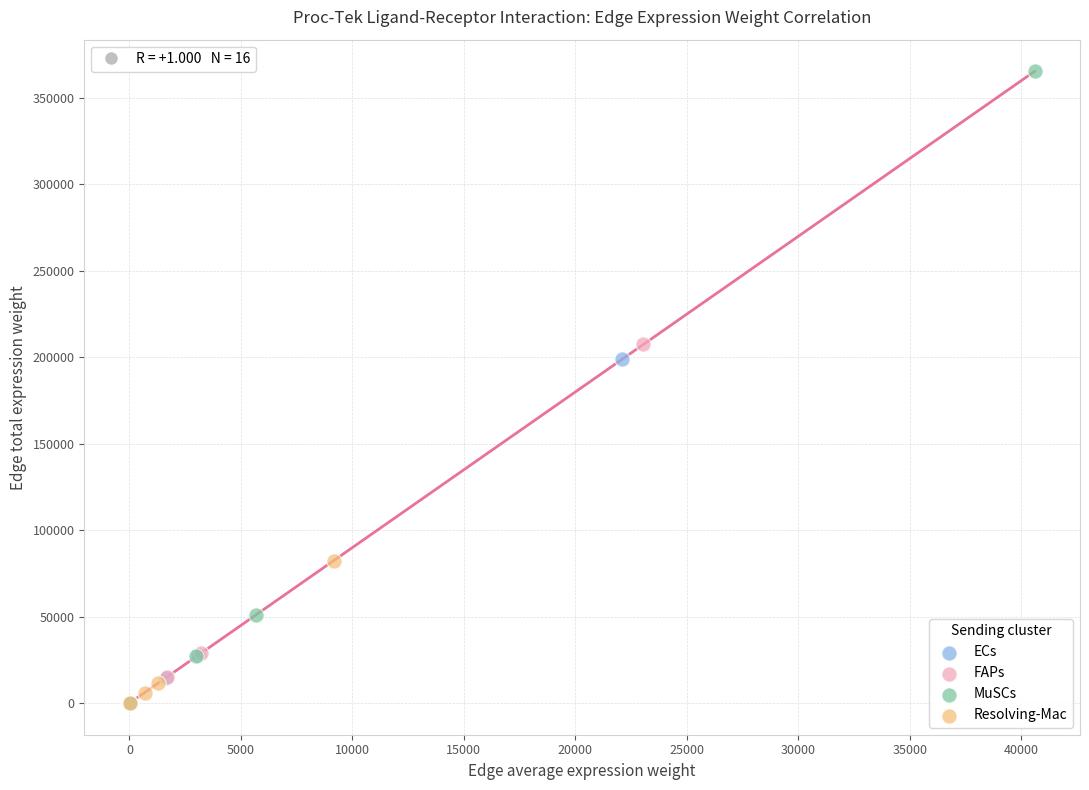

Which series has the widest spread of Y values?

MuSCs